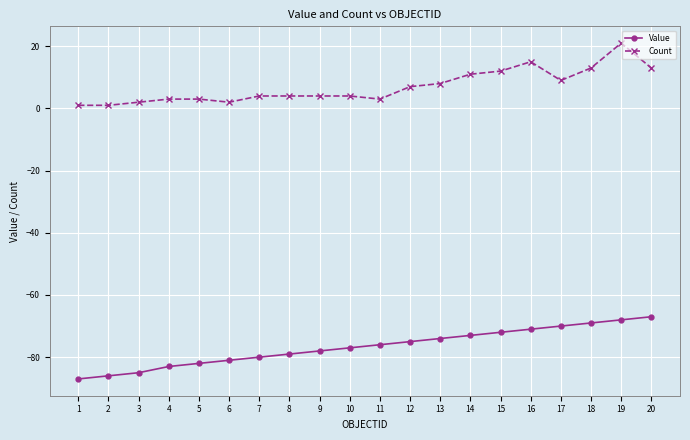

How many data points does each series have?

20